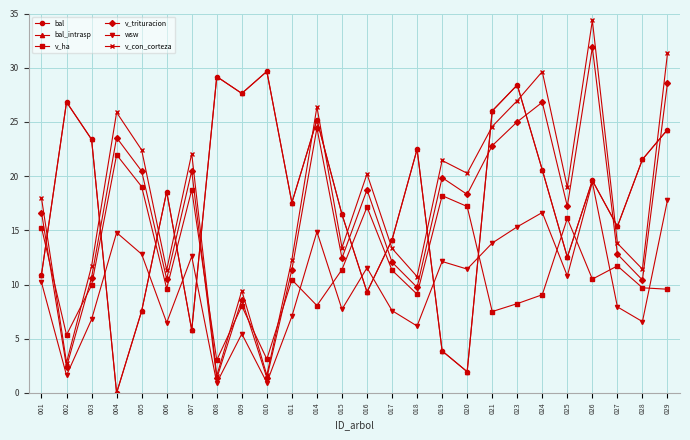

Which series ends up on top after the final intersection of v_ha and bal?

bal